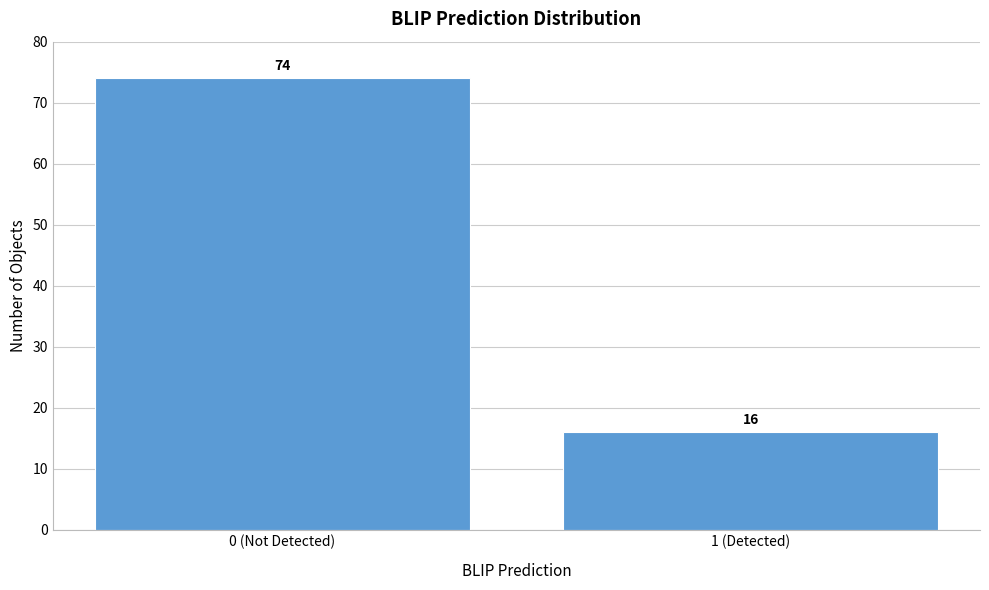

Reading left to right, transcribe all the data shown in this chart.

74	16